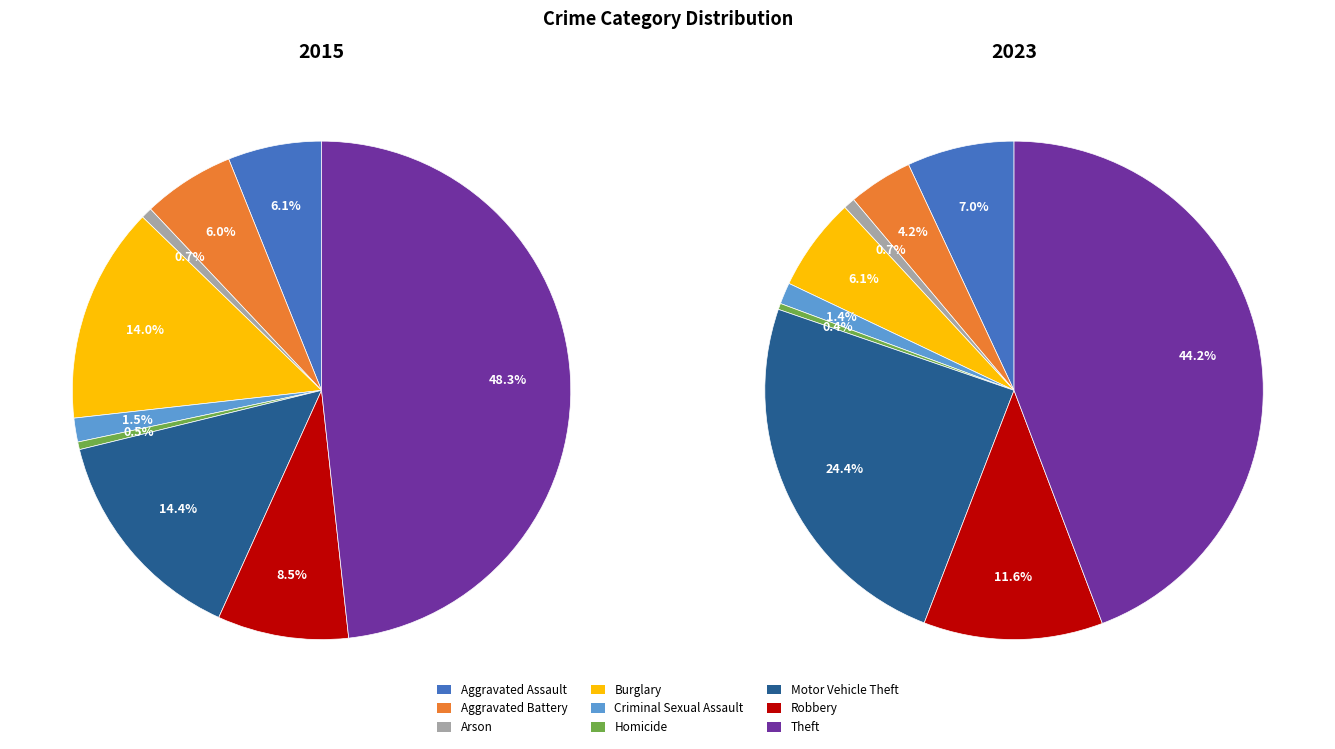

To the nearest percent, what is the difference between the largest and smallest slice percentages?

44%